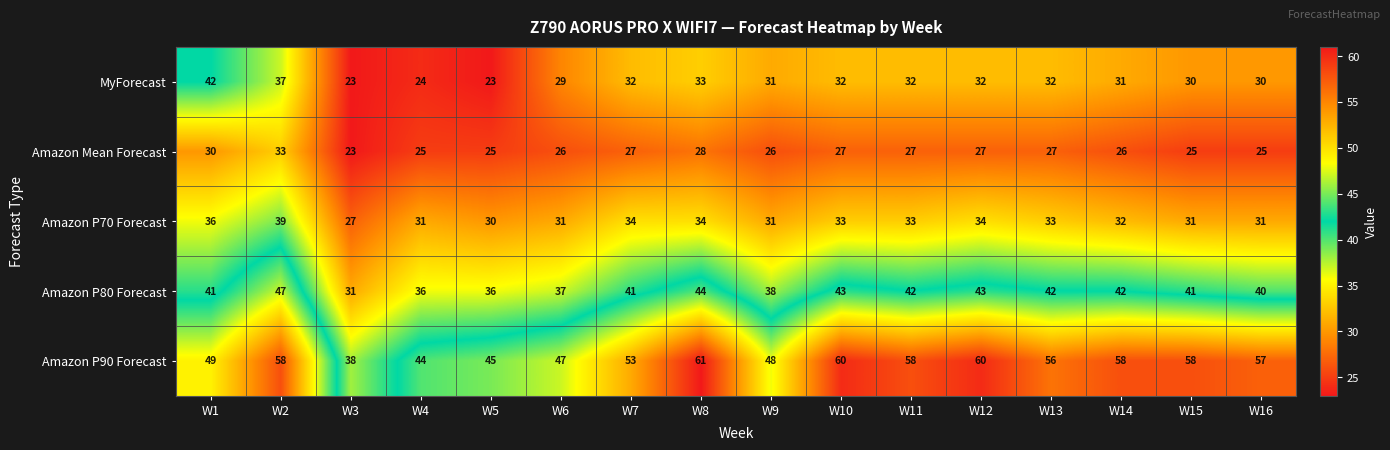

What is the spread (max minus min) of values at W15?

33